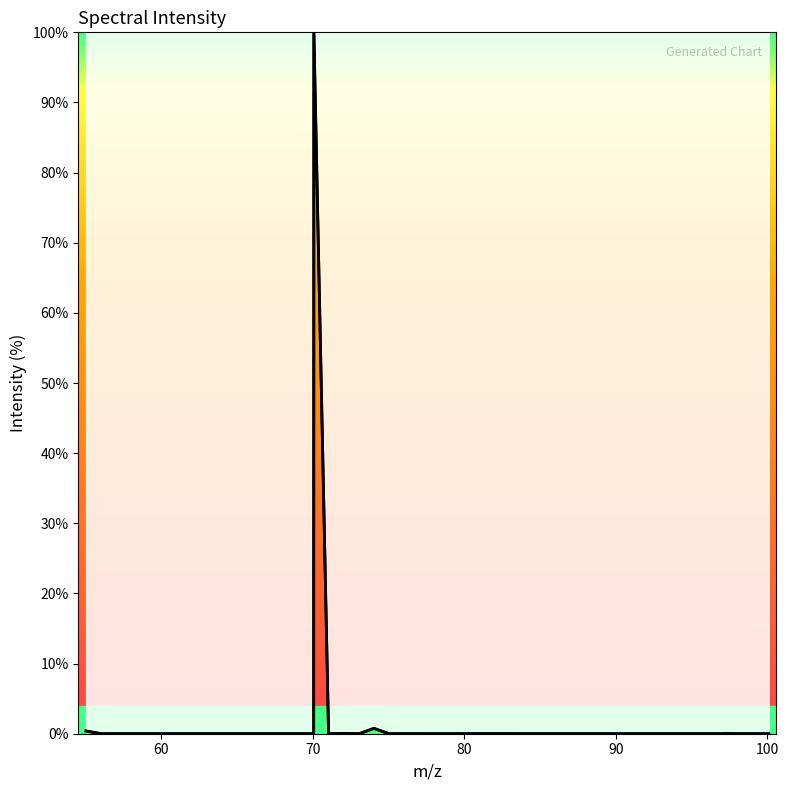

What is the greatest value displayed?

100.0